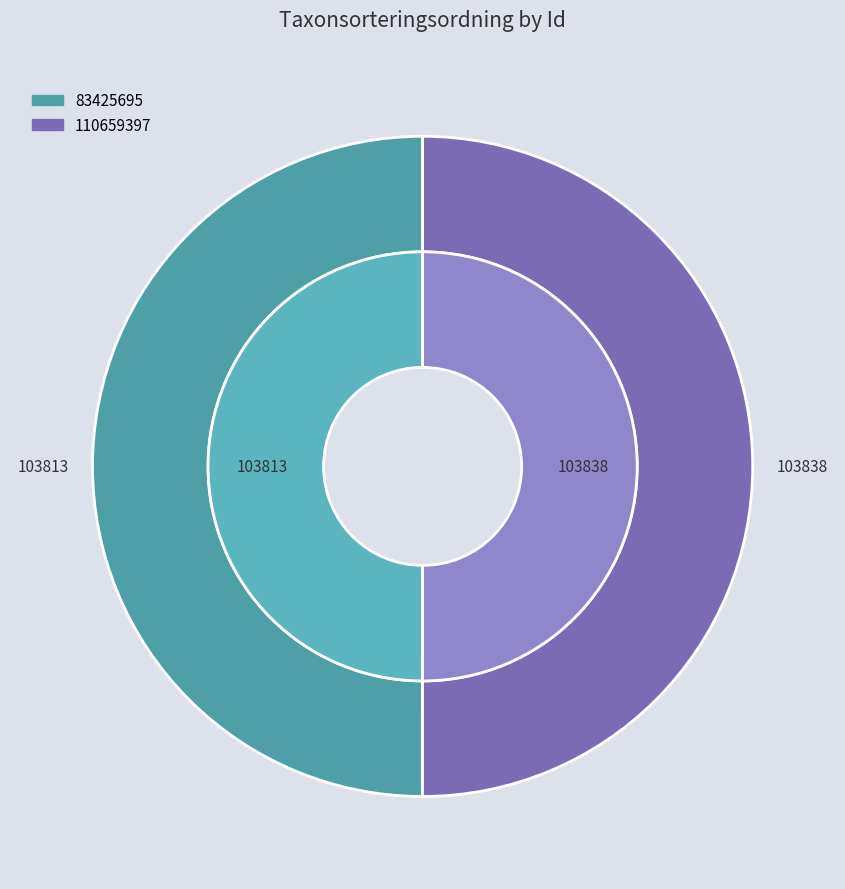

Which slice is the smallest?

83425695